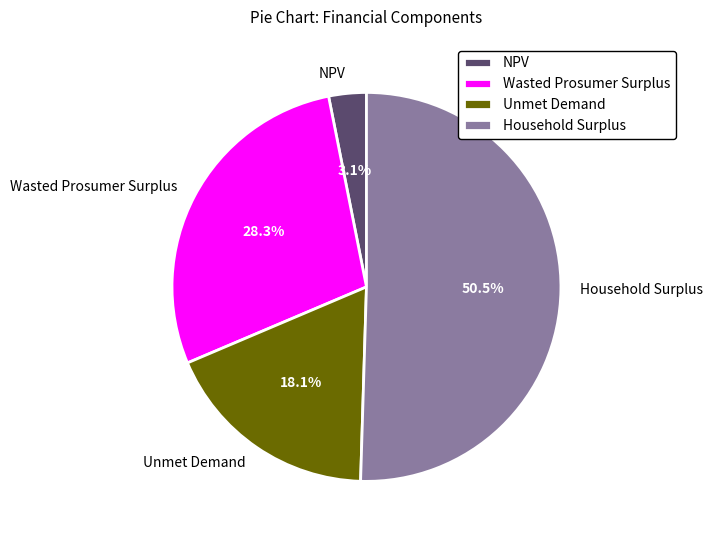

Which category has the smallest portion of the pie?

NPV